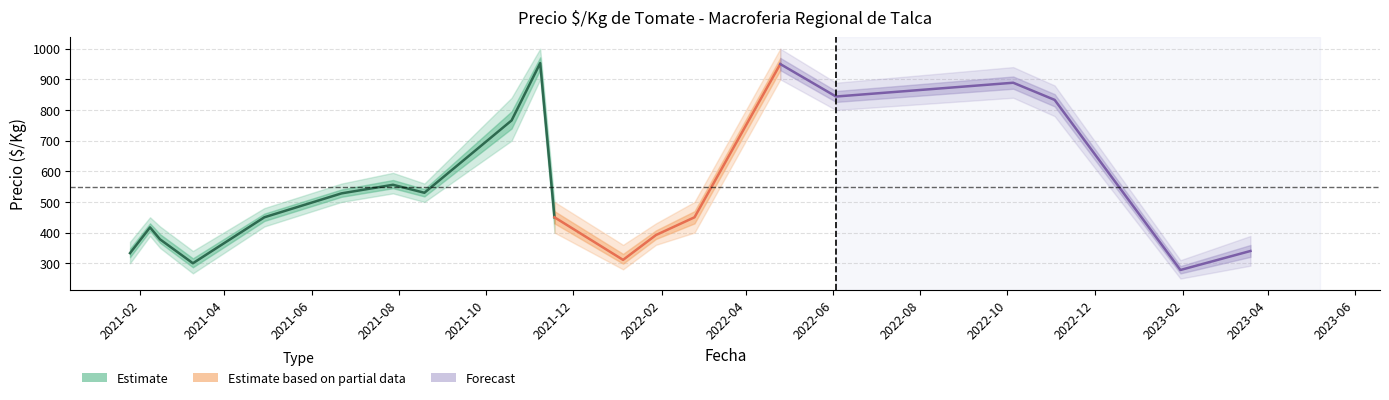

What is the value of the Precio_promedio point at the 12th from the left?

472